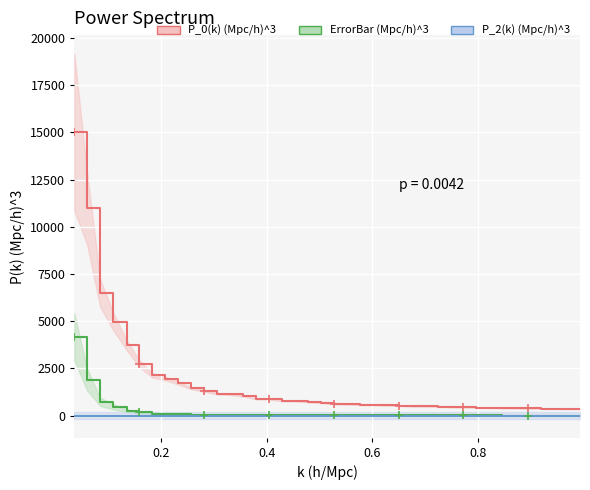

What is the label of the 39th point from the right?

0.2